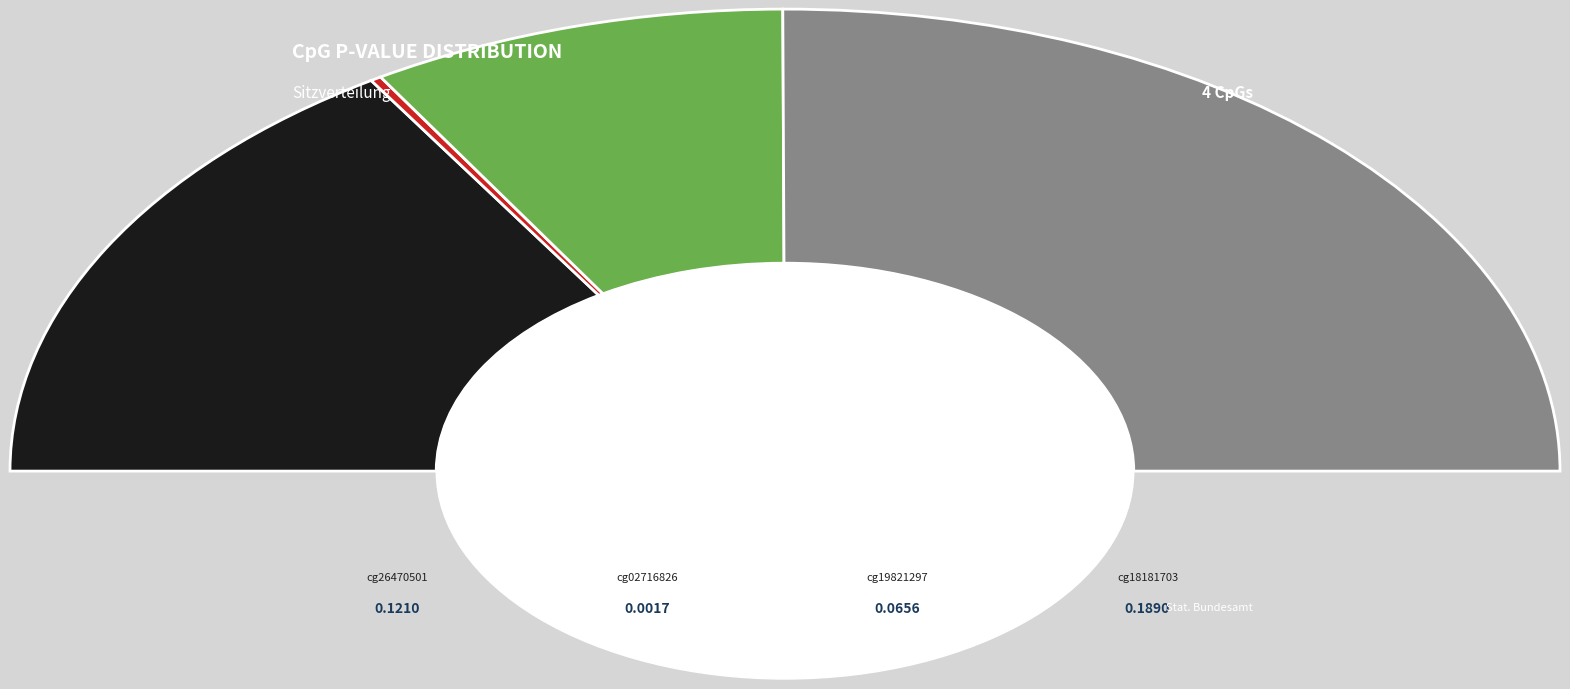

Is it true that cg02716826 is 0% of the pie?

True